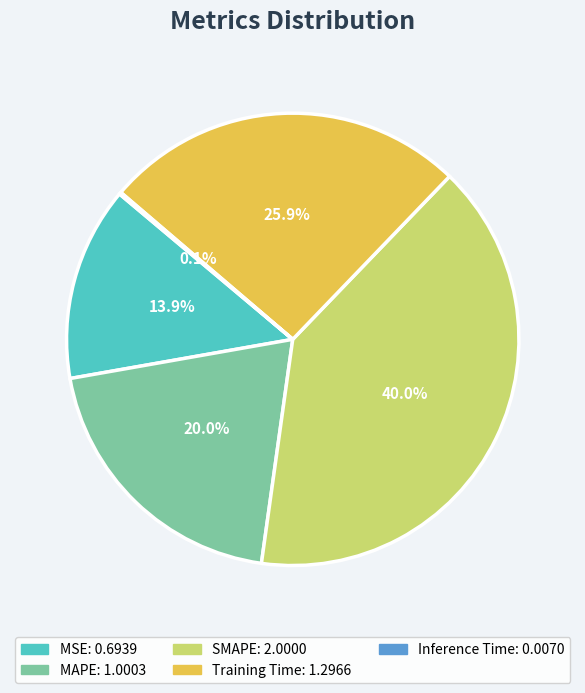

True or false: SMAPE accounts for 52% of the total.

False